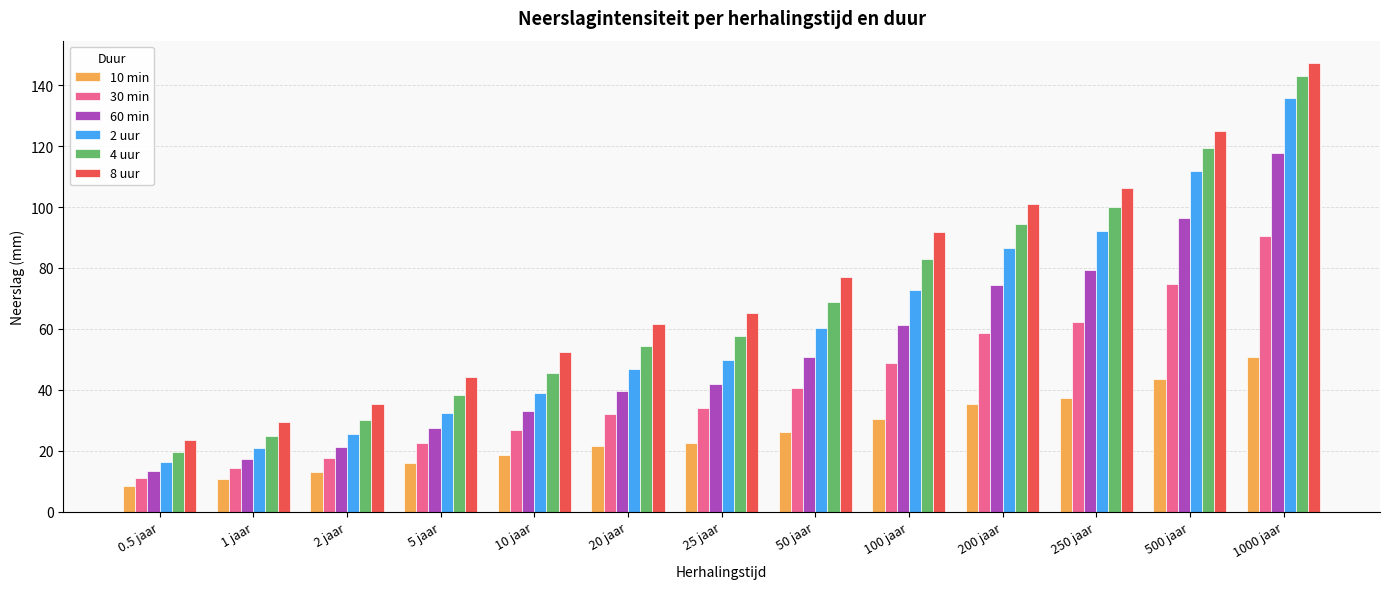

What is the value of the 60 min bar at the 5th from the left?

33.0